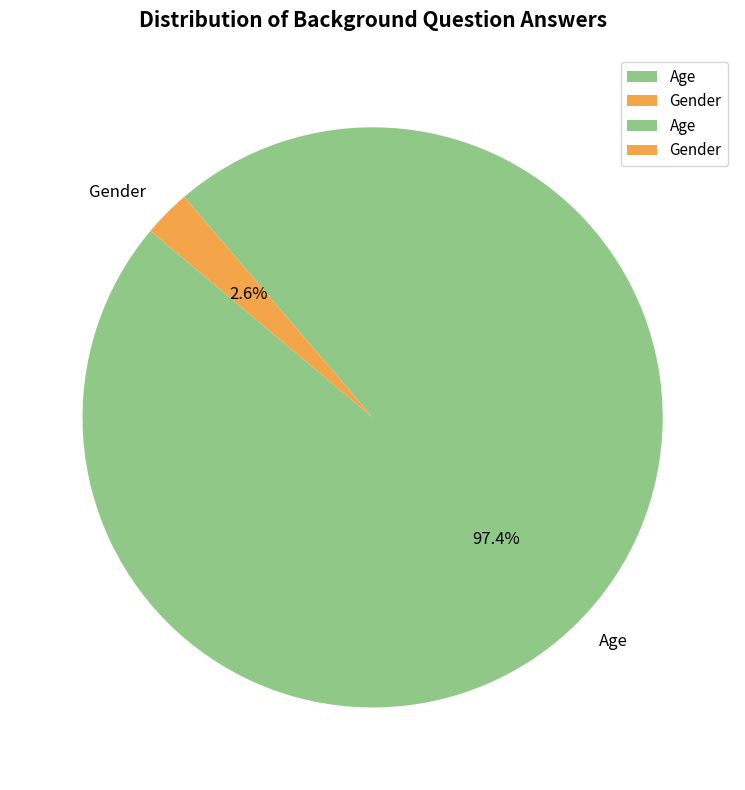

Rank the categories by value from lowest to highest.

Gender, Age